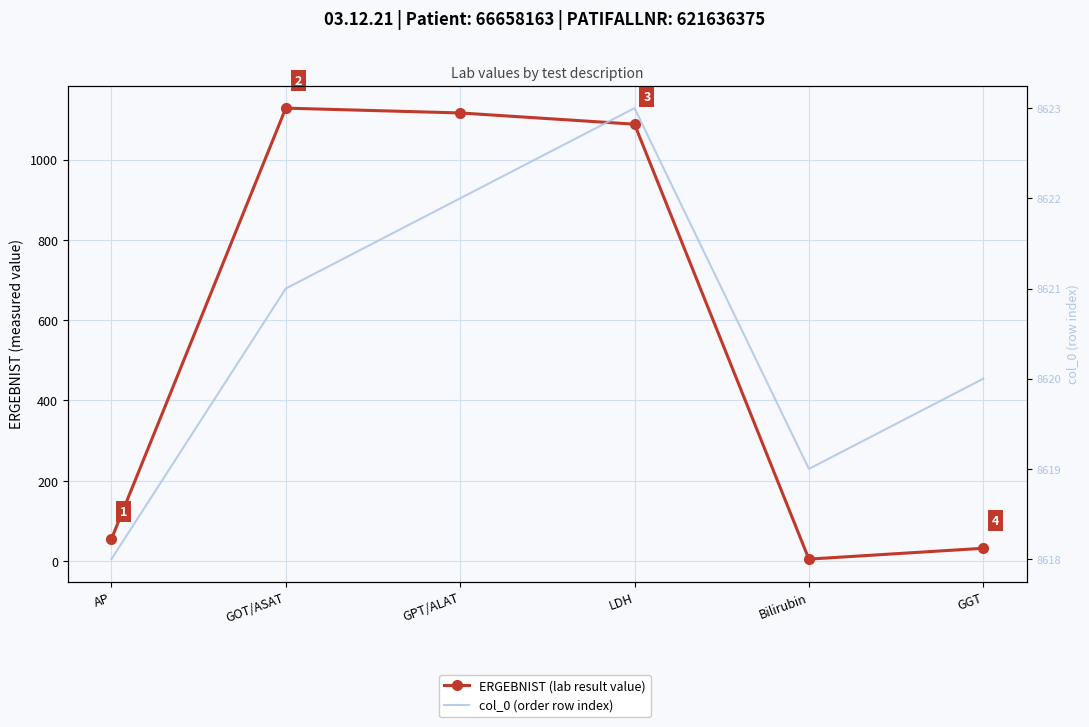

True or false: col_0 (order row index) has more than 1 points higher than both neighbors.

False